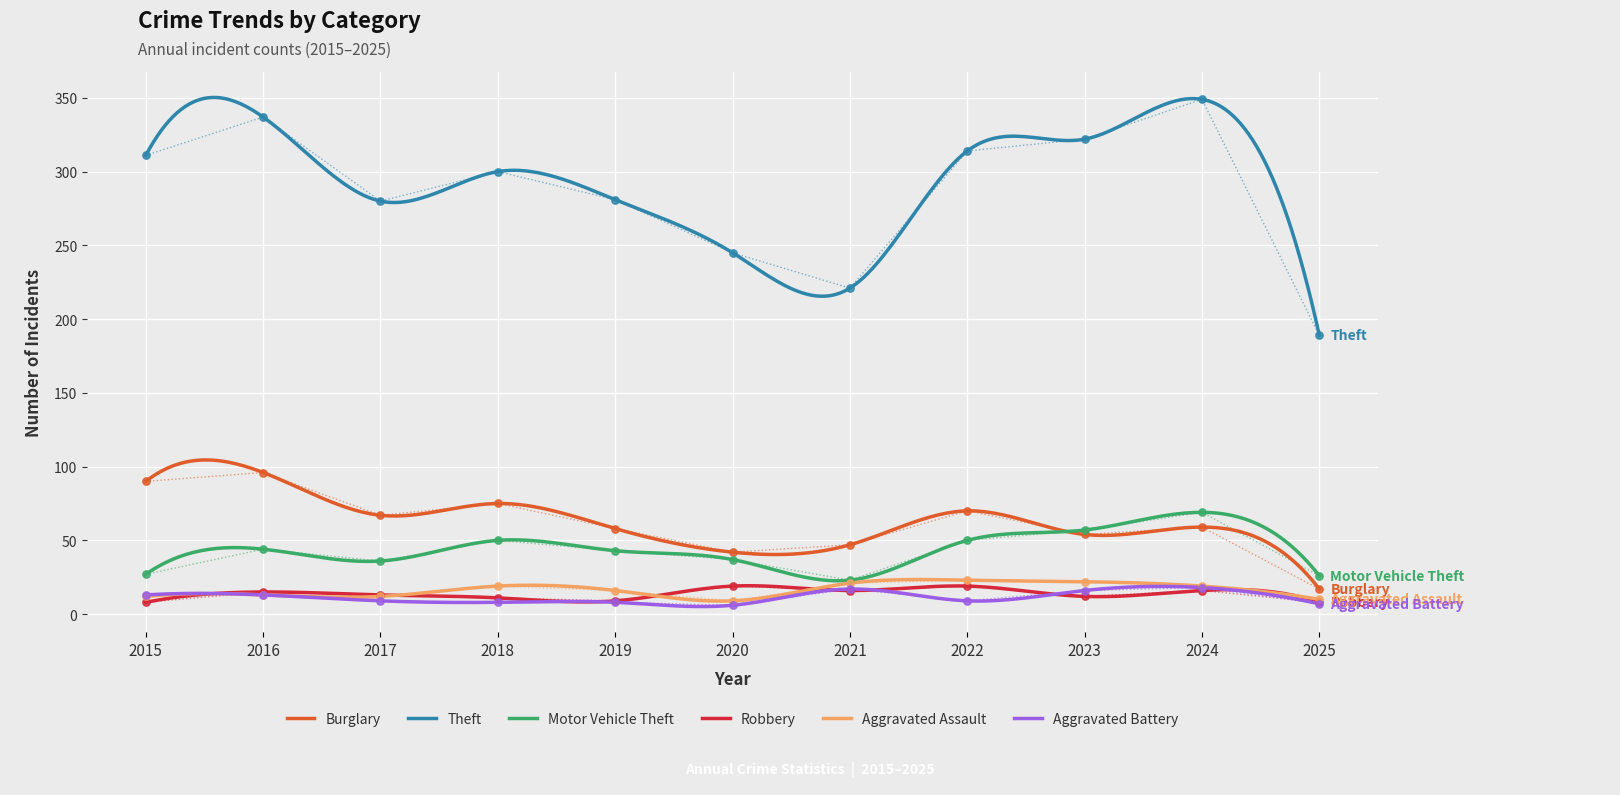

Is the value of Aggravated Assault at 2025 greater than the value of Aggravated Battery at 2019?

Yes